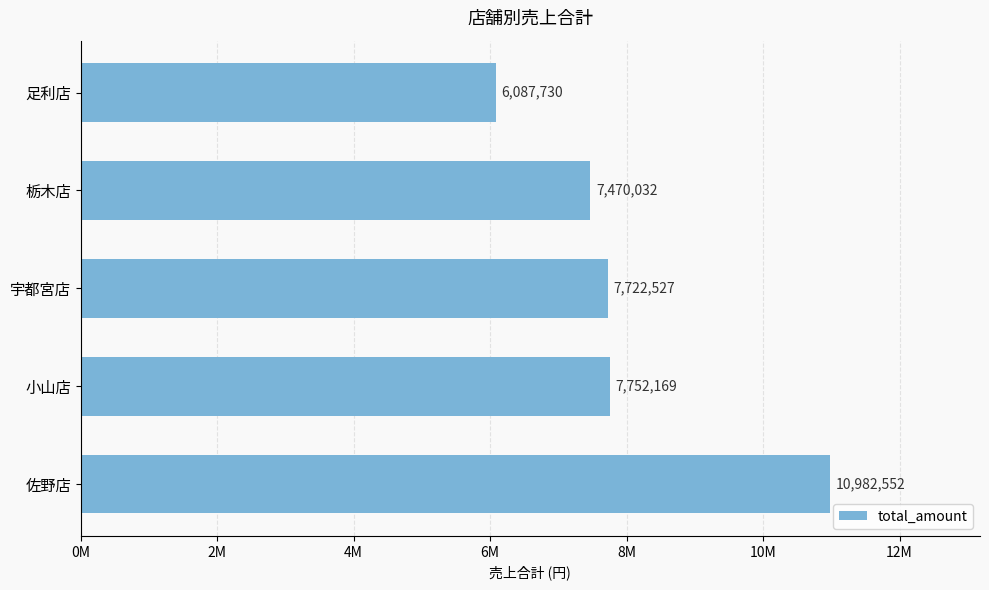

Are the bars grouped side by side (vs. stacked)?

No